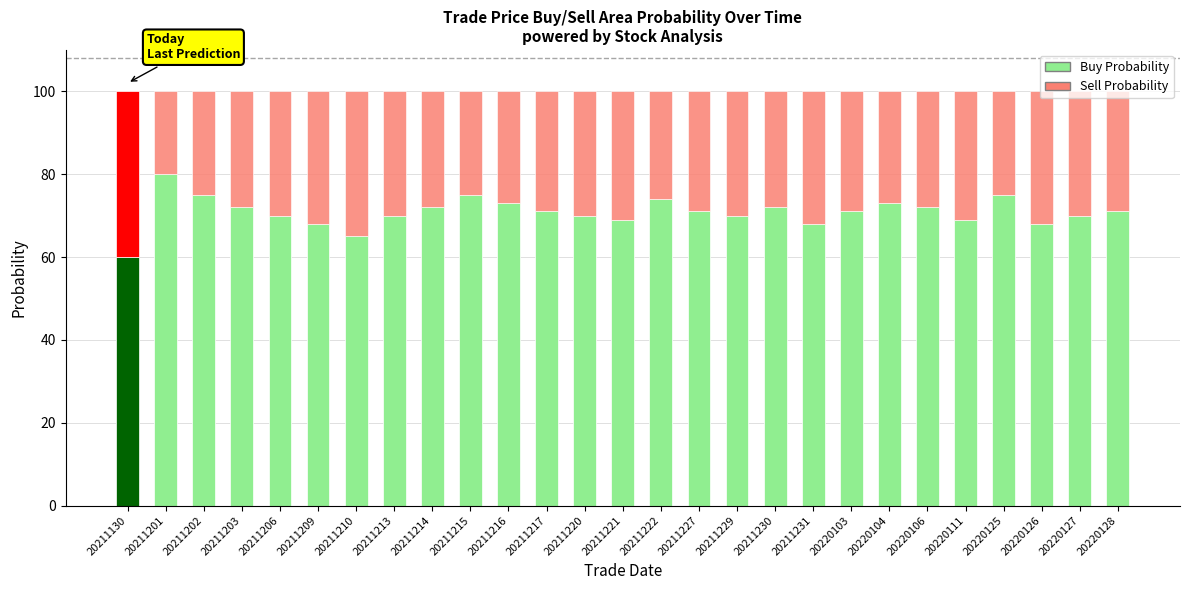

What is the sum of all Sell Probability values?

786